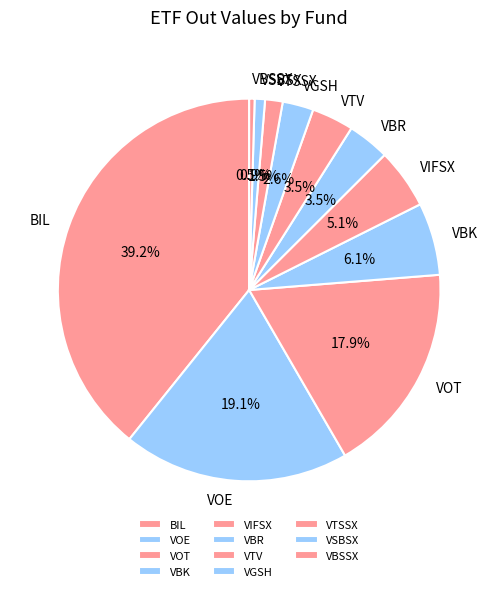

Which has a higher value, BIL or VOE?

BIL